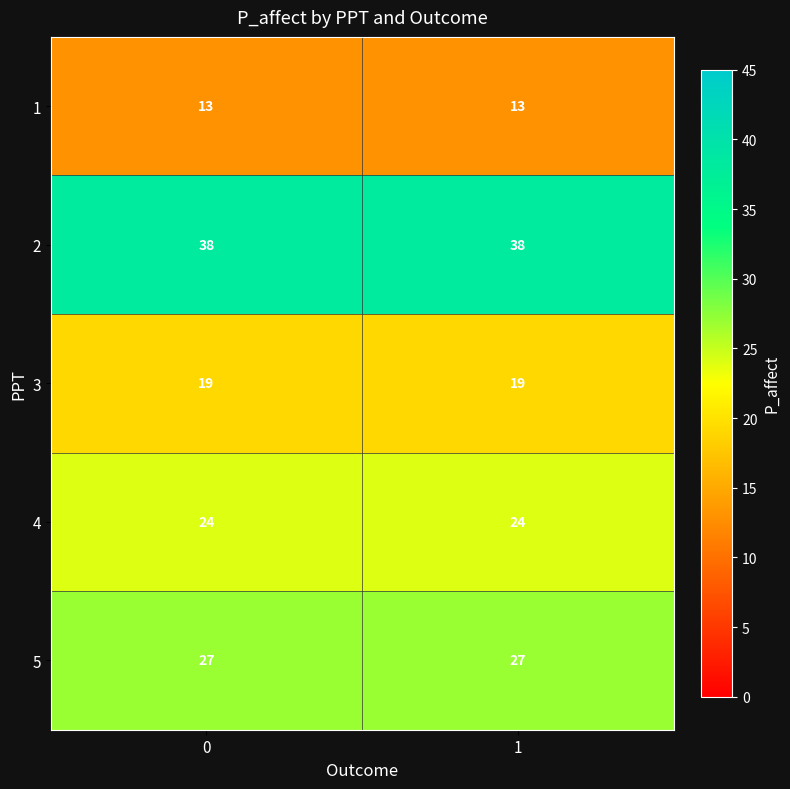

What is the spread (max minus min) of values at 1?

25